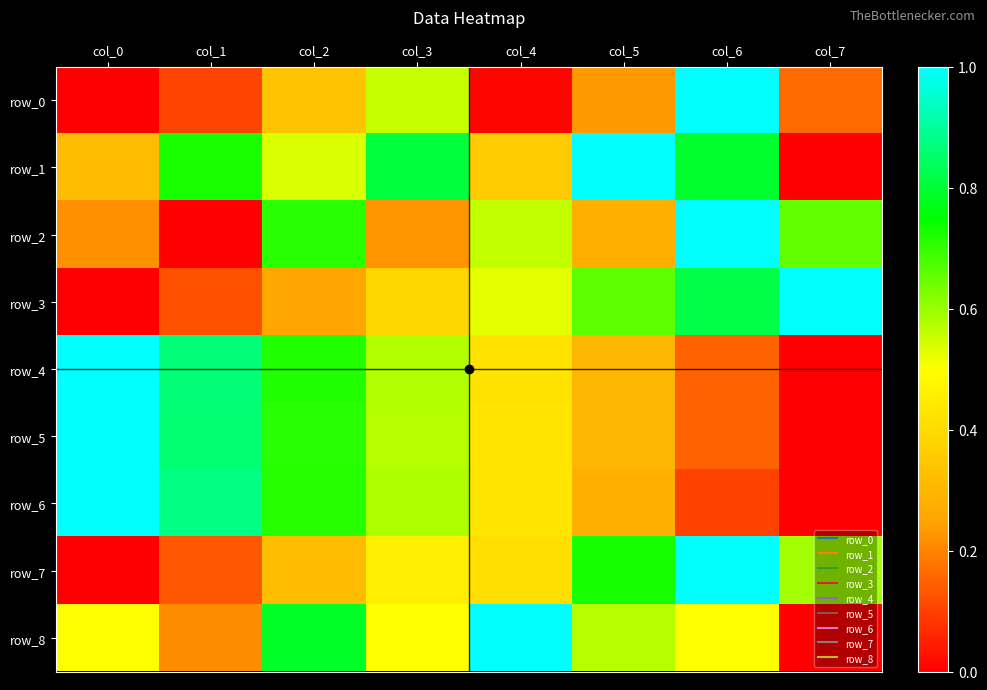

Reading left to right, list all the values displayed in this chart.

row_0: 0.0	0.1	0.3	0.6	0.0	0.2	1.0	0.2
row_1: 0.3	0.7	0.5	0.8	0.4	1.0	0.8	0.0
row_2: 0.2	0.0	0.7	0.2	0.6	0.3	1.0	0.7
row_3: 0.0	0.1	0.3	0.4	0.5	0.7	0.8	1.0
row_4: 1.0	0.9	0.7	0.6	0.4	0.3	0.1	0.0
row_5: 1.0	0.9	0.7	0.6	0.4	0.3	0.1	0.0
row_6: 1.0	0.9	0.7	0.6	0.4	0.3	0.1	0.0
row_7: 0.0	0.1	0.3	0.5	0.4	0.7	1.0	0.6
row_8: 0.5	0.2	0.8	0.5	1.0	0.6	0.5	0.0